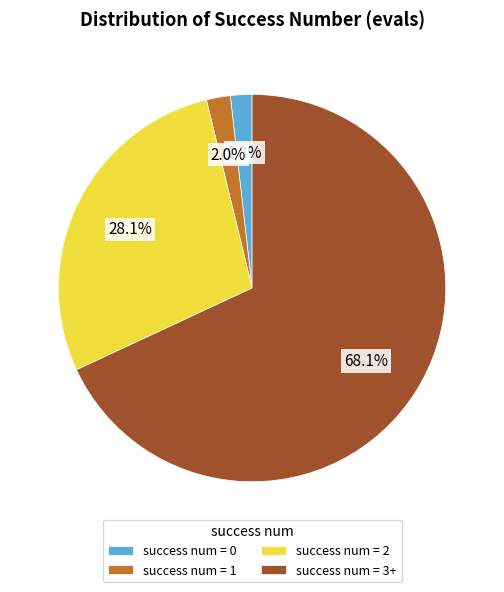

Combined, do success num = 2 and success num = 0 account for over 50%?

No